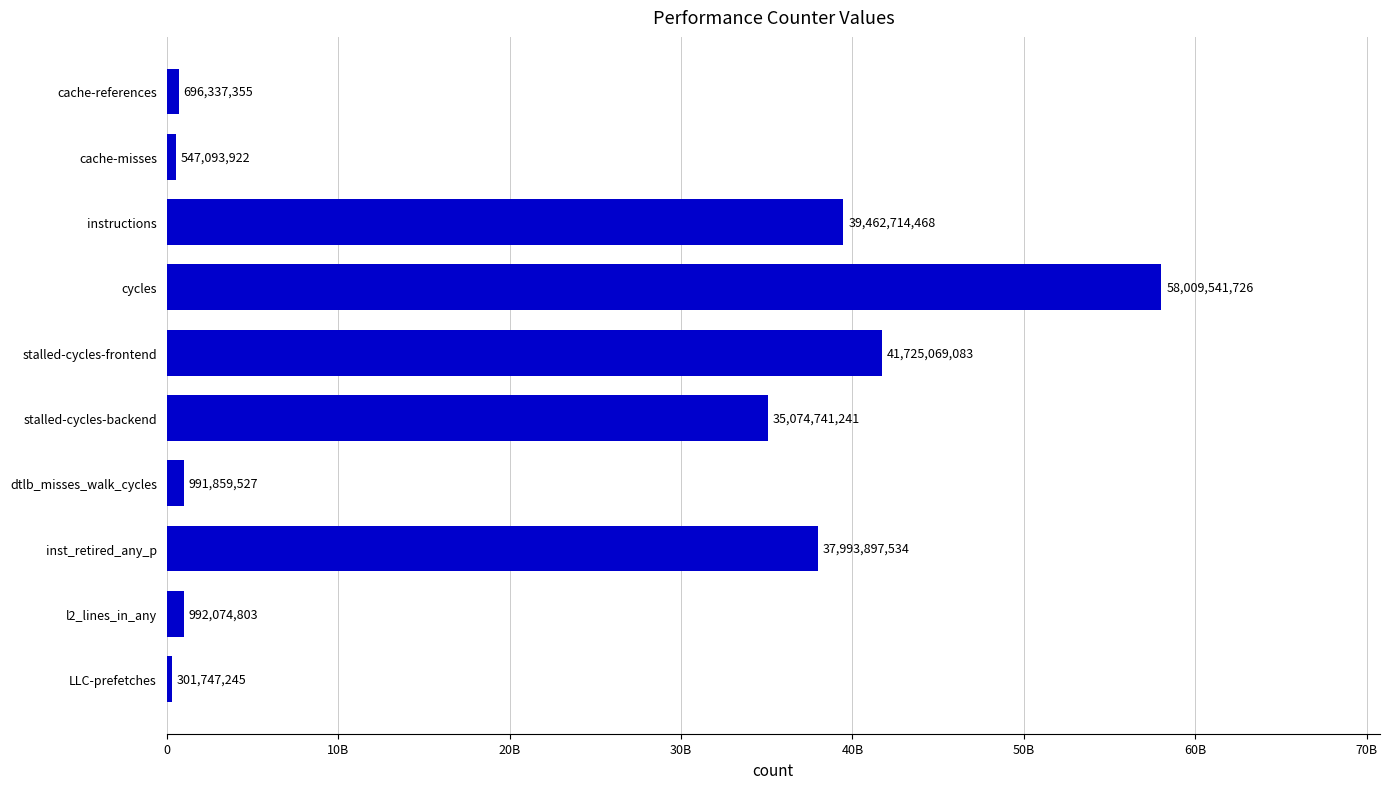

Rank the categories by value from lowest to highest.

LLC-prefetches, cache-misses, cache-references, dtlb_misses_walk_cycles, l2_lines_in_any, stalled-cycles-backend, inst_retired_any_p, instructions, stalled-cycles-frontend, cycles